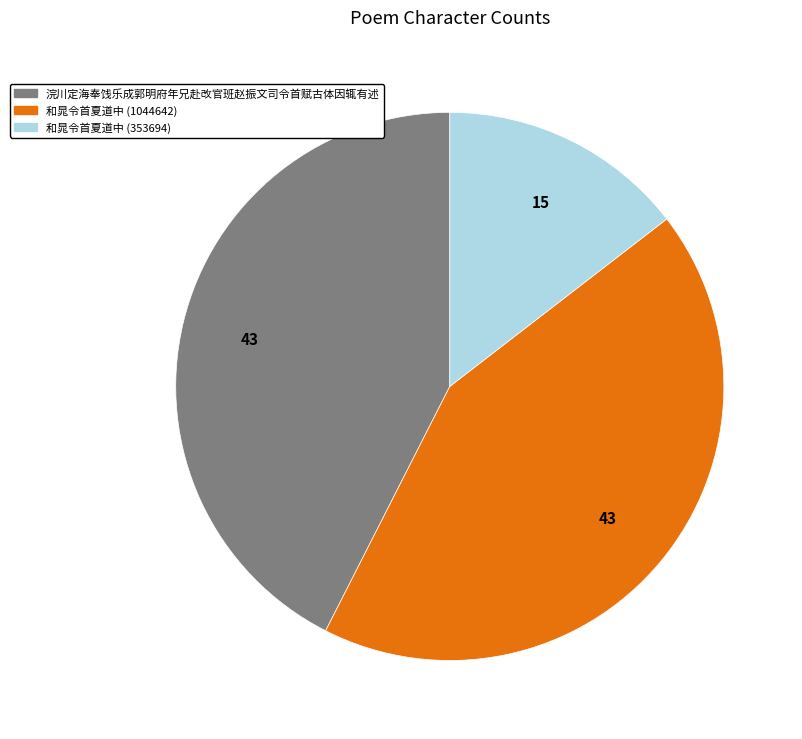

Is there any slice that represents more than half of the pie?

No